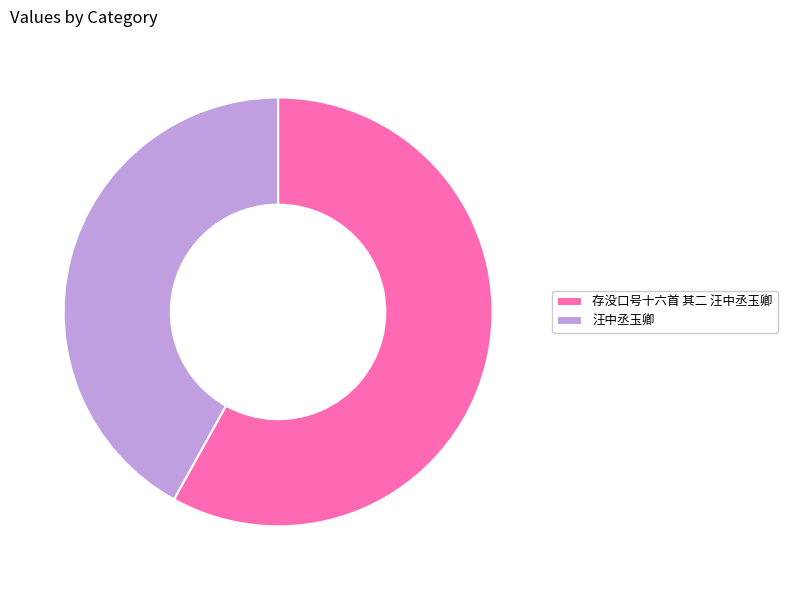

Which slice is the largest?

存没口号十六首 其二 汪中丞玉卿